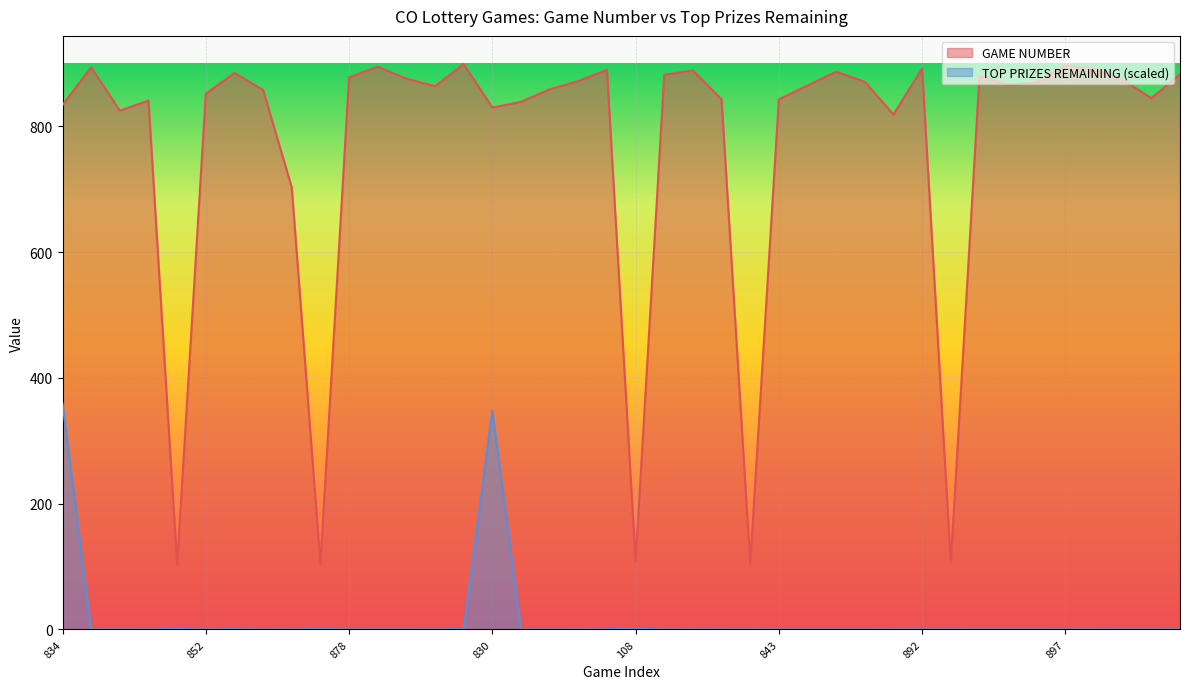

The GAME NUMBER series shows 1377.2 at 882. True or false?

False